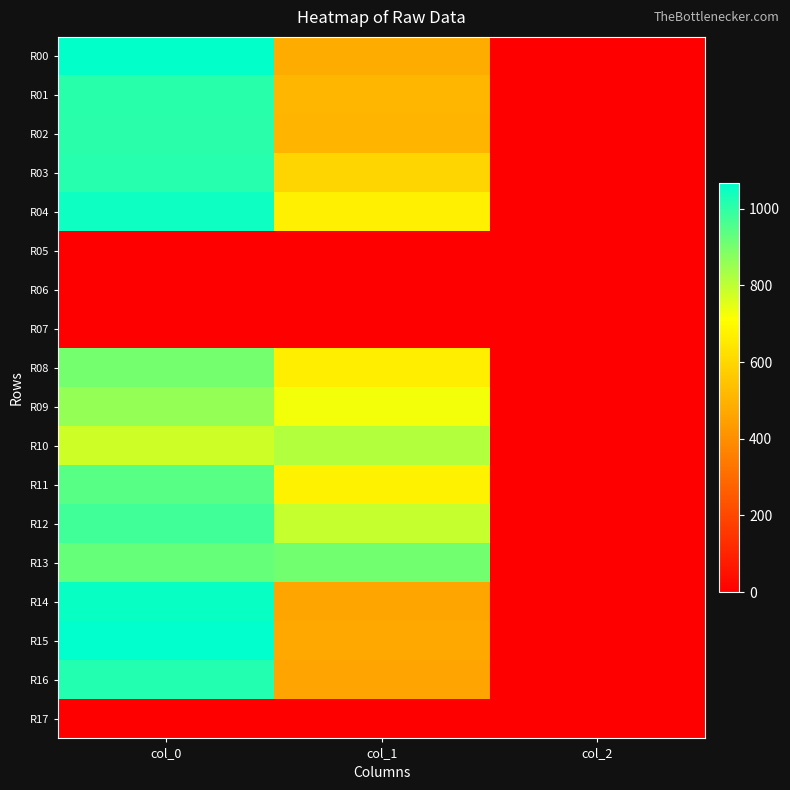

At col_1, list the series in order from largest to smallest.

R13, R10, R12, R09, R11, R04, R08, R03, R01, R02, R00, R15, R14, R16, R05, R06, R07, R17